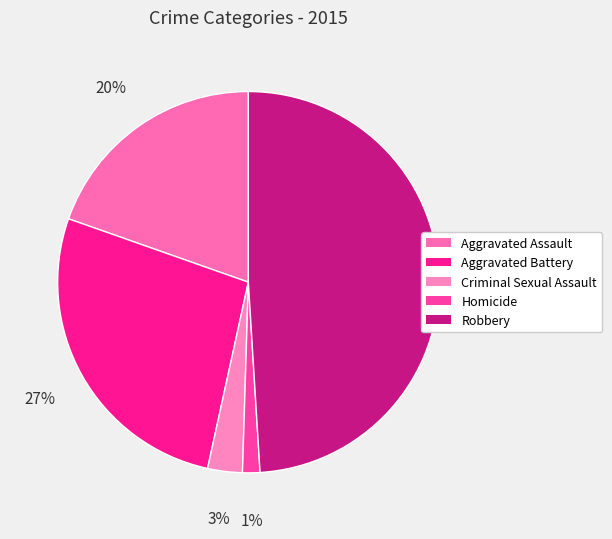

Count the number of slices in the pie.

5